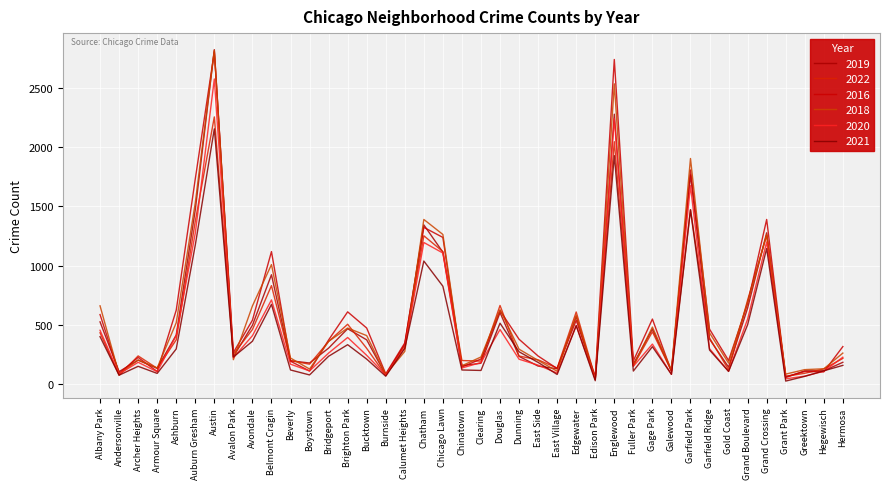

What is the sum of the 2020 values at Archer Heights and Galewood?

260